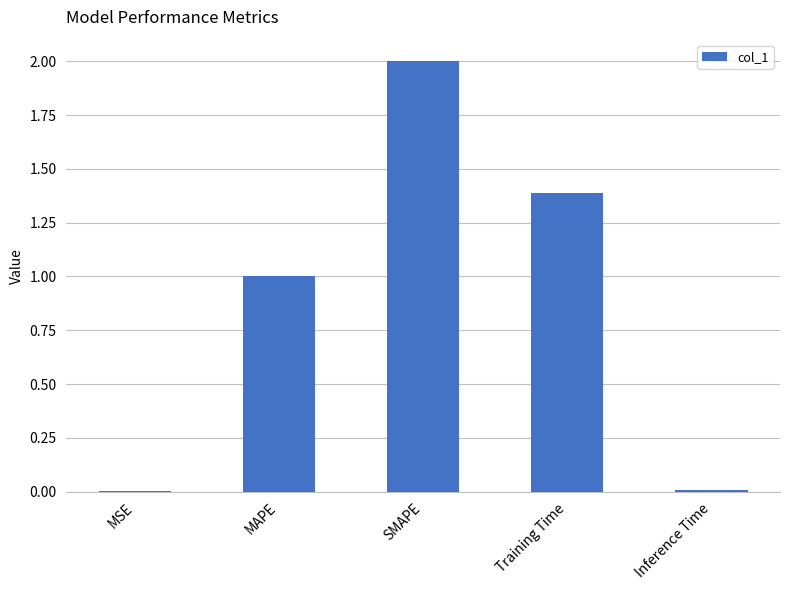

Between Training Time and SMAPE, which is larger?

SMAPE